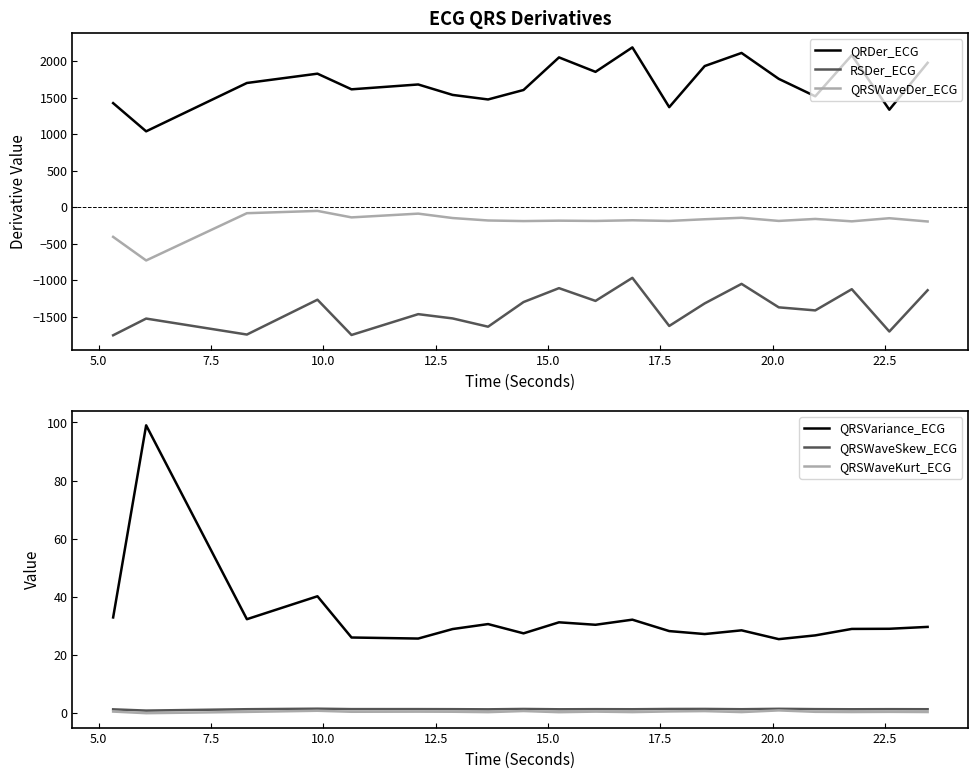

What are all the series names shown in the legend?

QRDer_ECG, RSDer_ECG, QRSWaveDer_ECG, QRSVariance_ECG, QRSWaveSkew_ECG, QRSWaveKurt_ECG